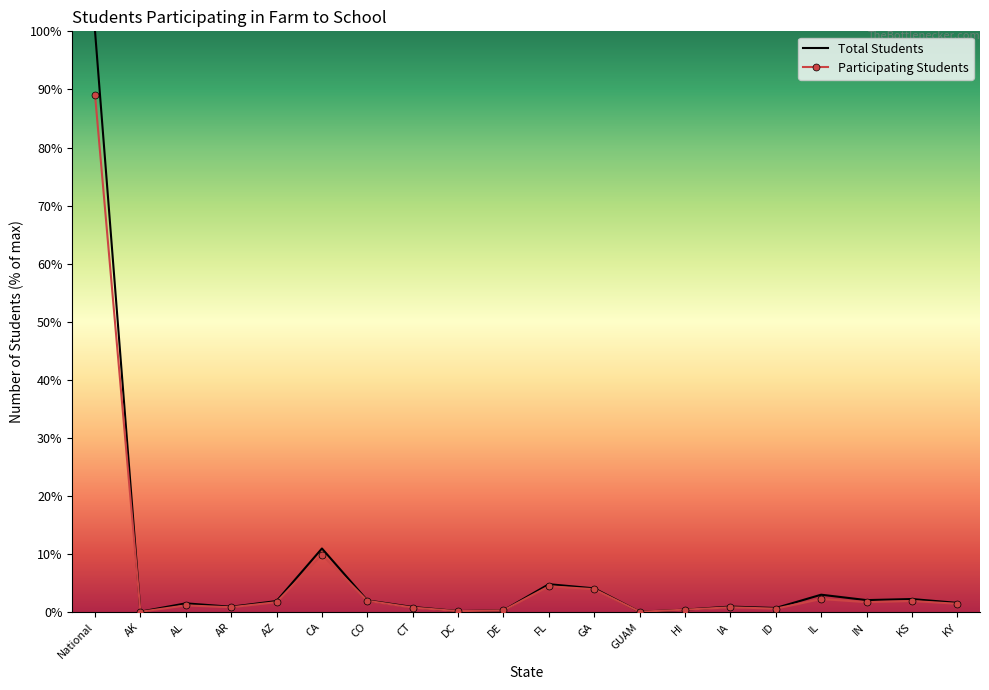

What position from the left is GA?

12